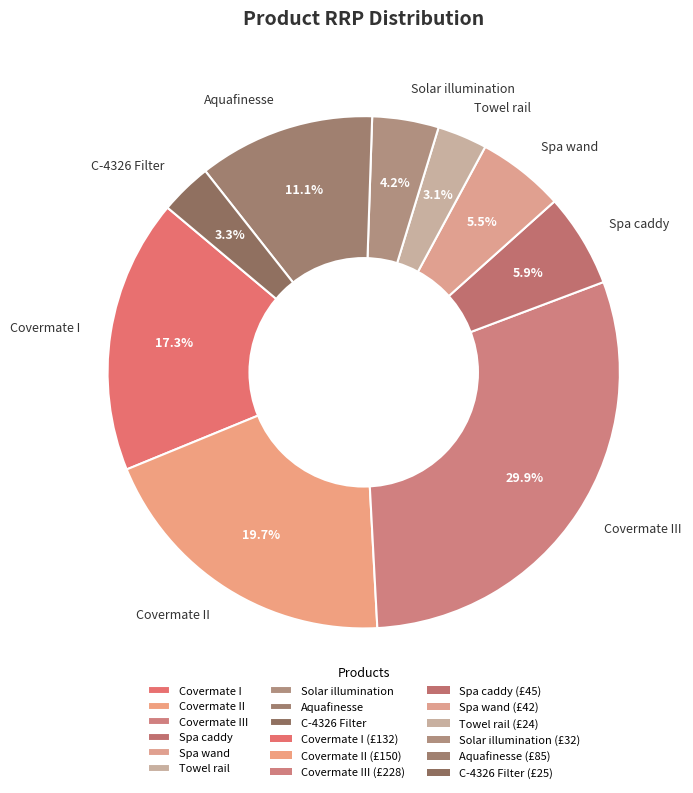

How many slices are in this pie chart?

9